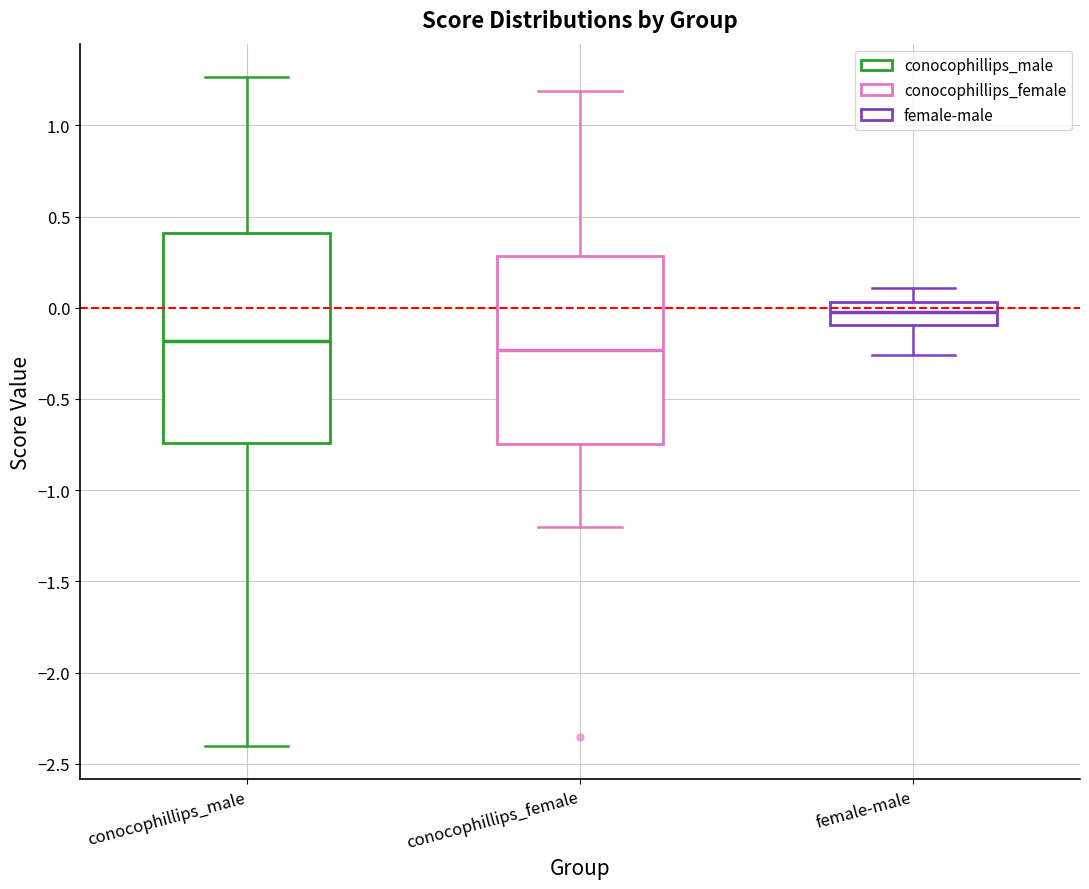

Which box is the tallest, from its lower edge to its upper edge?

conocophillips_male